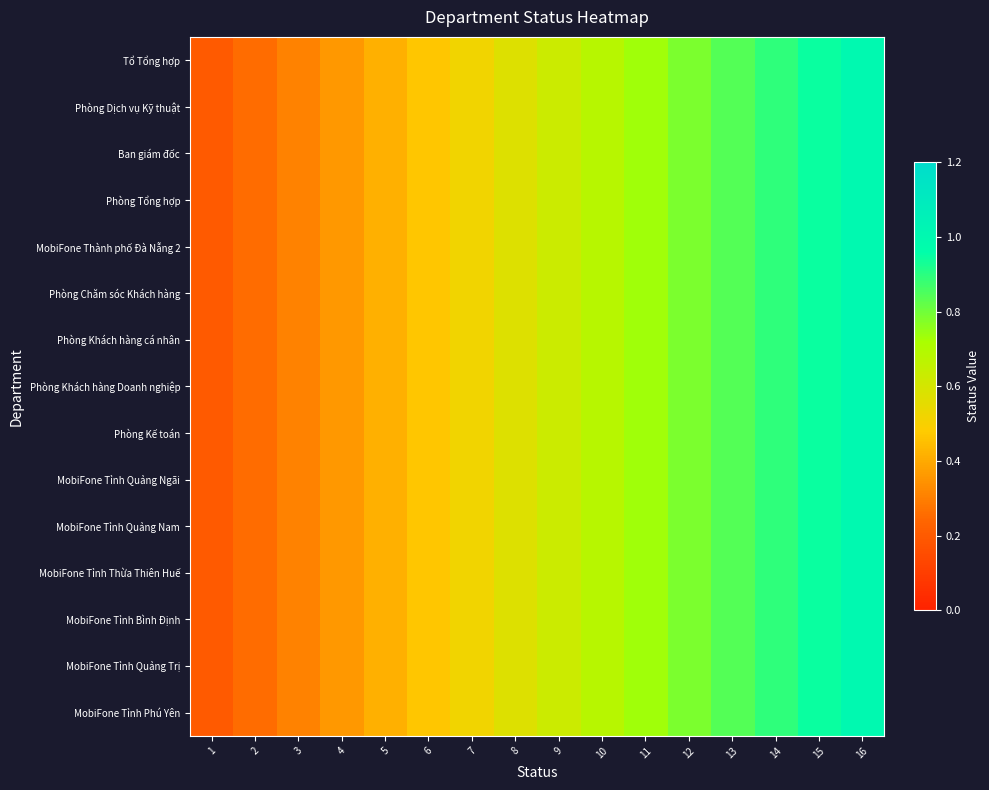

At which category is the sum across all series the highest?

16